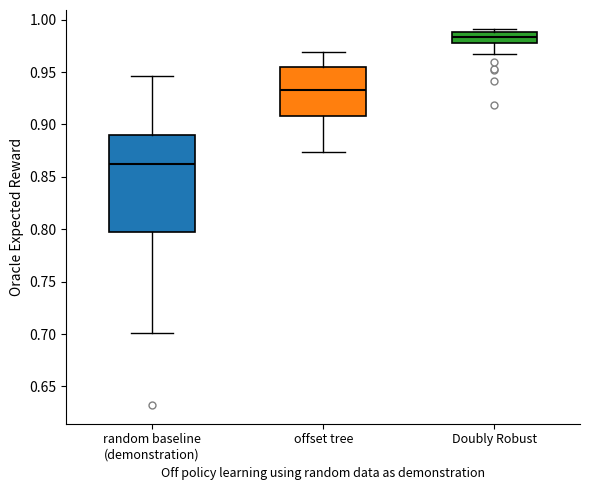

Reading left to right, read every box against the y-axis: the position of its median line, the range the box covers, and the ends of its whiskers. The values are not printed on the chart, so give them approximately, as read against the axis.

random baseline (demonstration): median 0.860, box 0.800 to 0.890, whiskers 0.700 to 0.945
offset tree: median 0.930, box 0.910 to 0.955, whiskers 0.875 to 0.970
Doubly Robust: median 0.985, box 0.980 to 0.990, whiskers 0.965 to 0.990 (just above the box's upper edge)